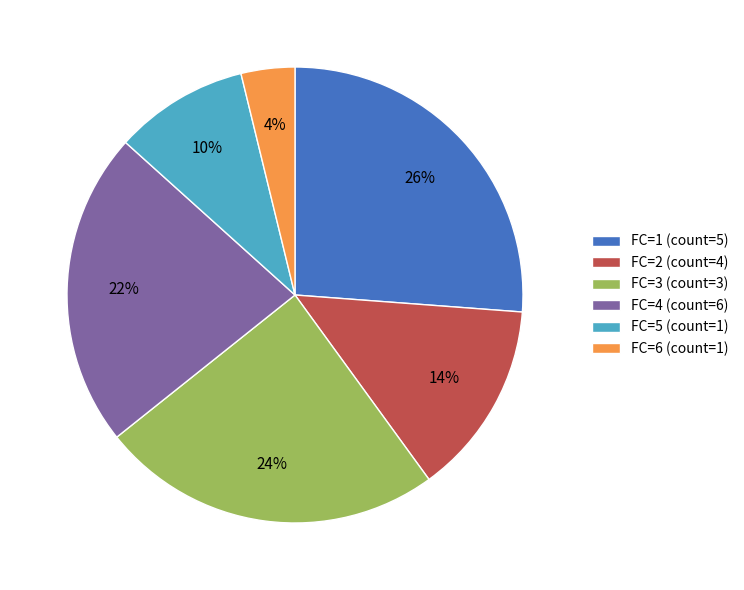

Do FC=5 (count=1) and FC=4 (count=6) together represent more than half of the pie?

No